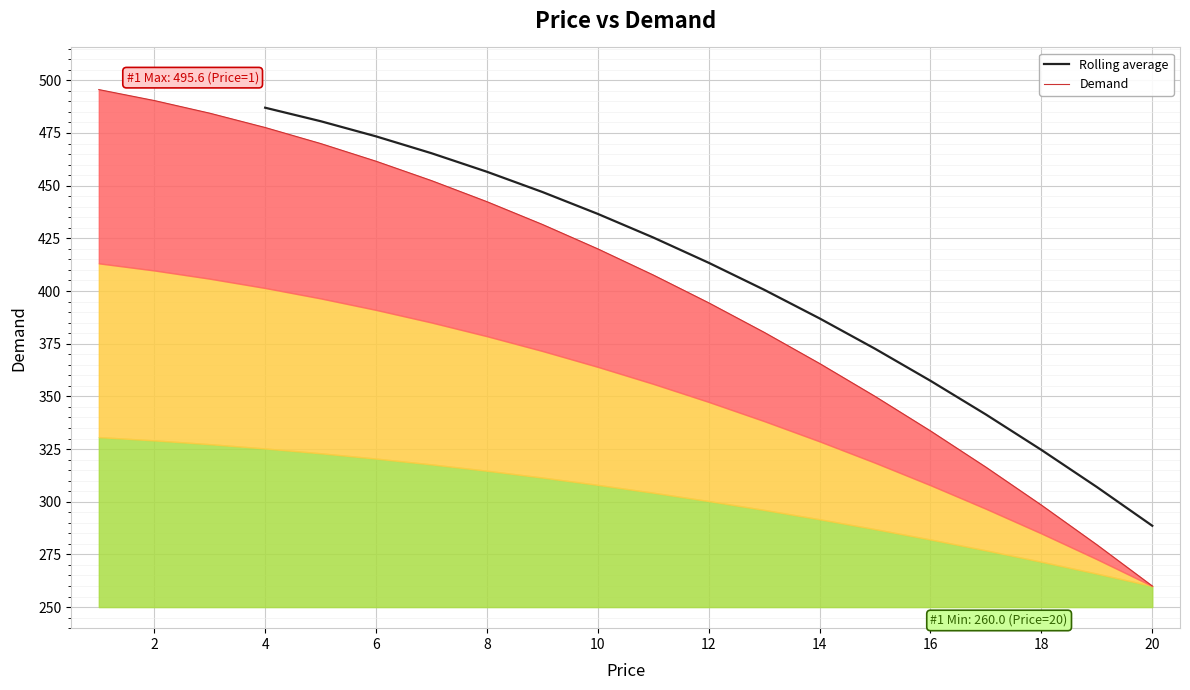

What is the smallest value displayed?

260.0